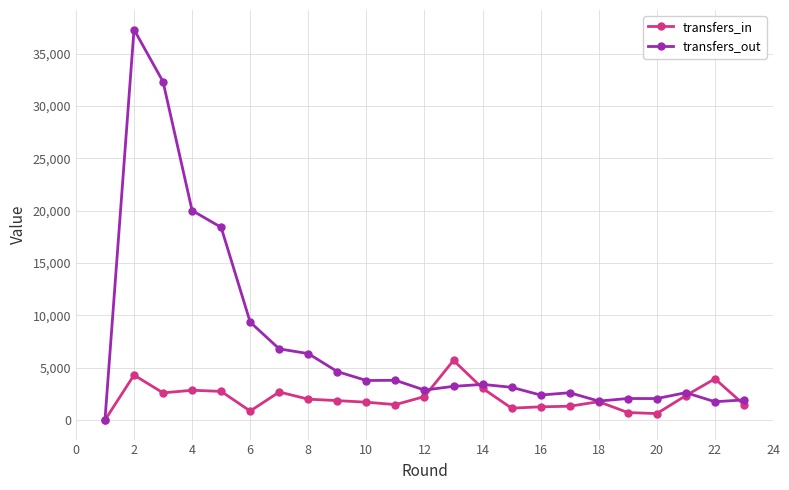

What is the greatest value displayed?

37314